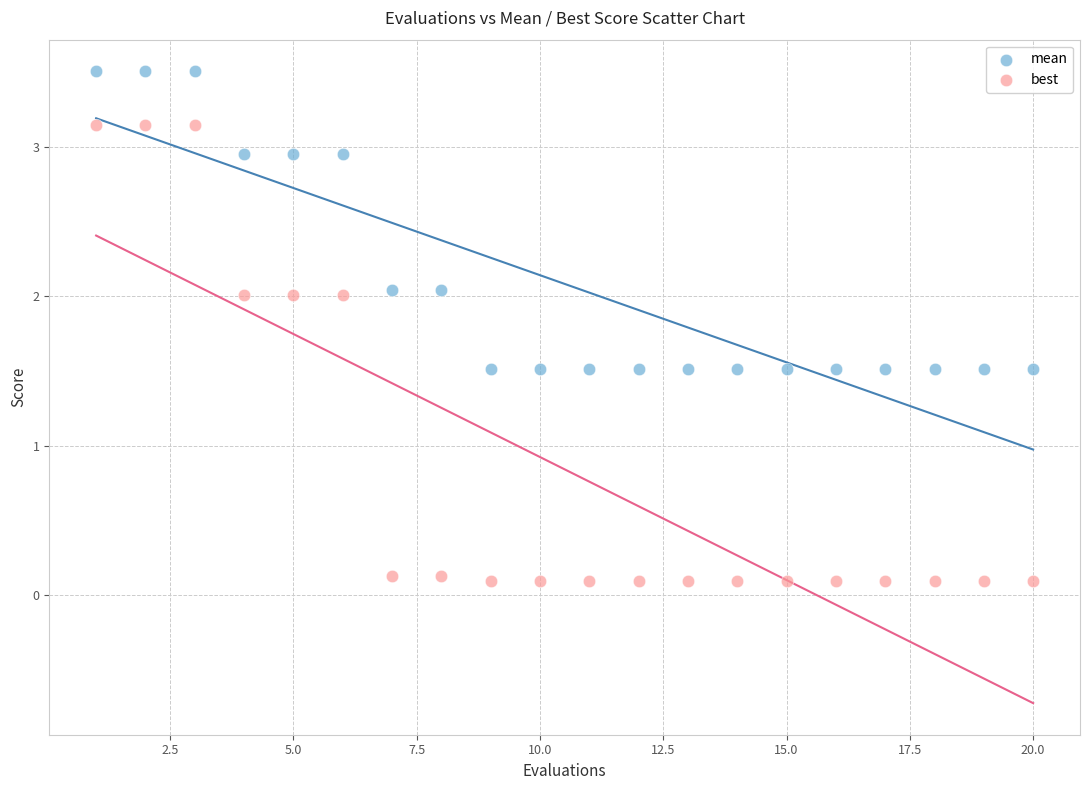

Which series contains the highest Y value?

mean